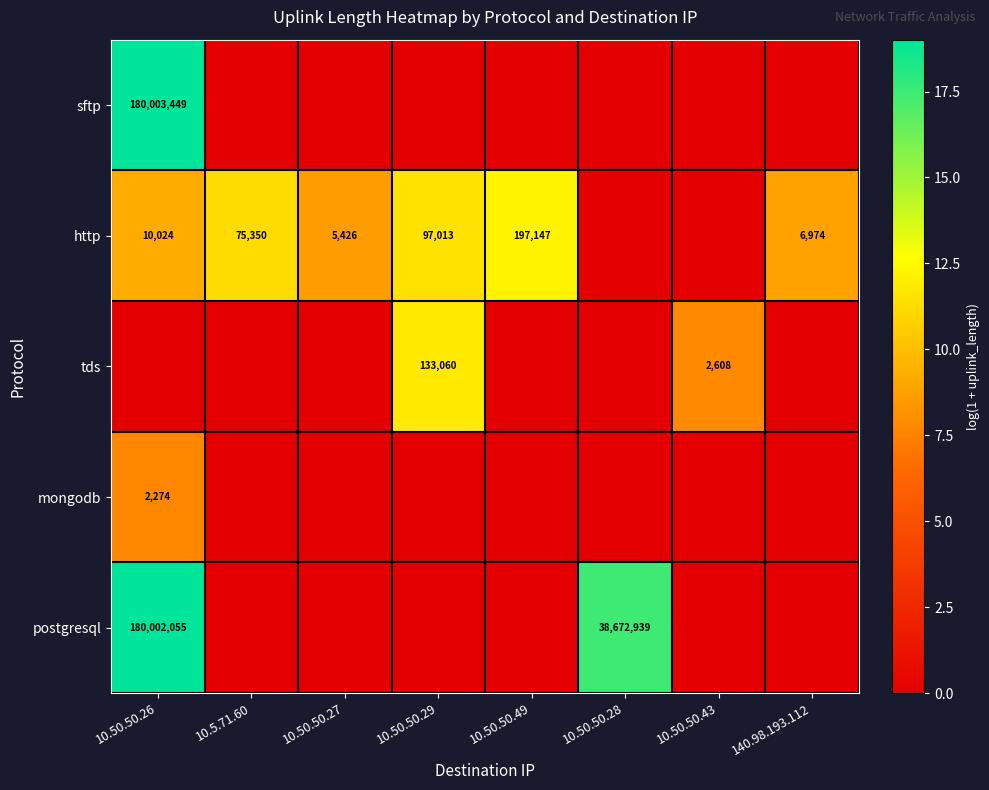

What is the difference between the http values at 10.50.50.27 and 10.50.50.26?

4598